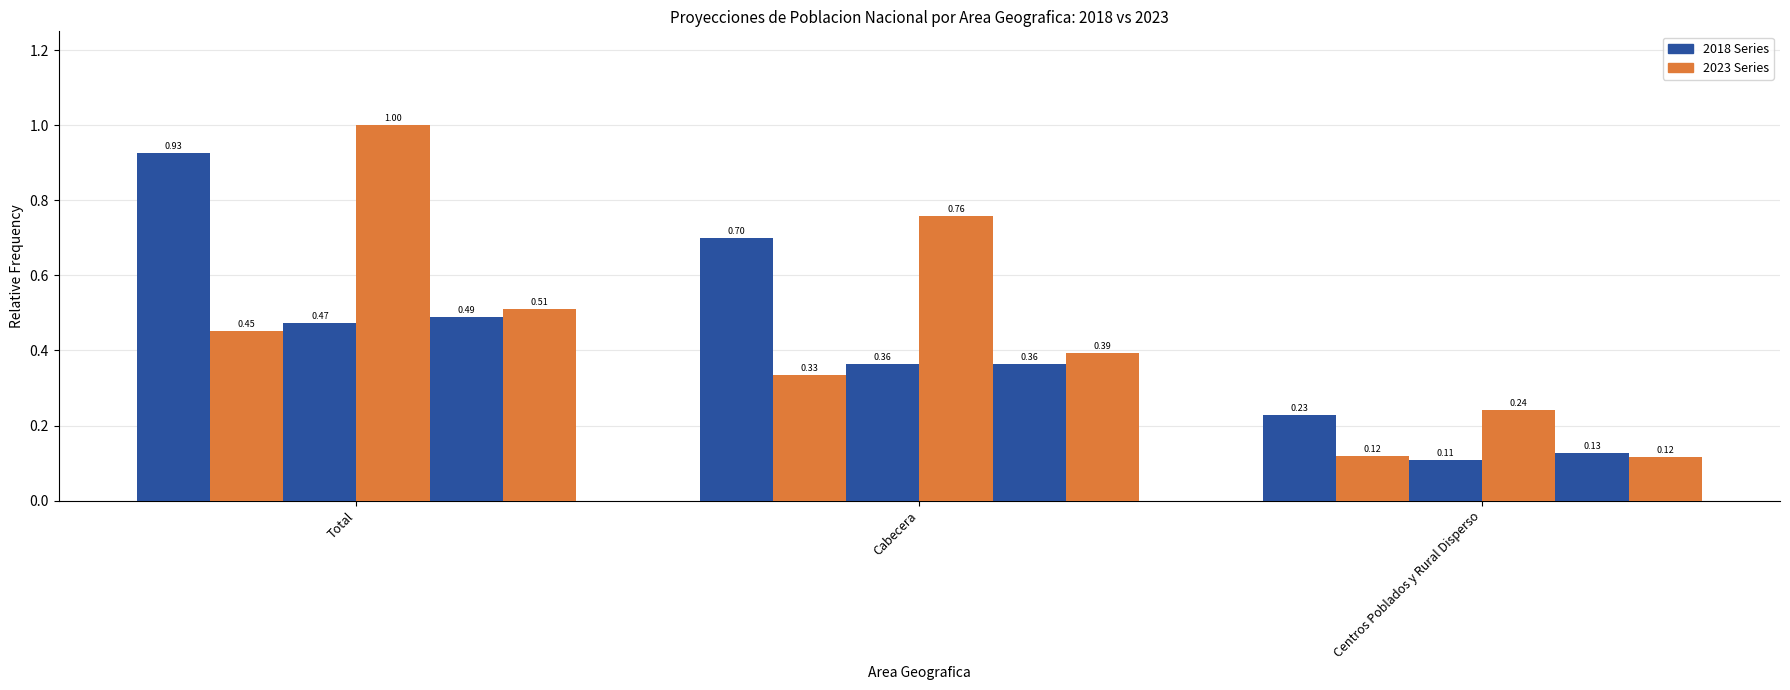

What is the label of the 1st bar from the left?

Total